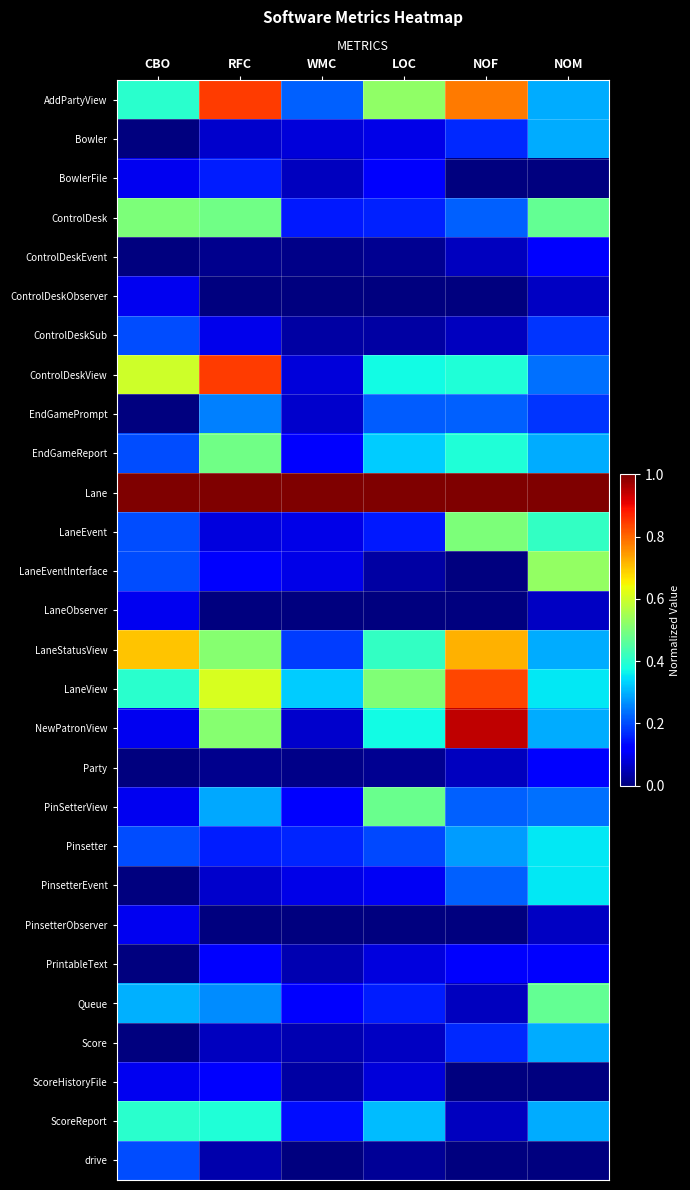

Between LOC and WMC, which is larger?

LOC